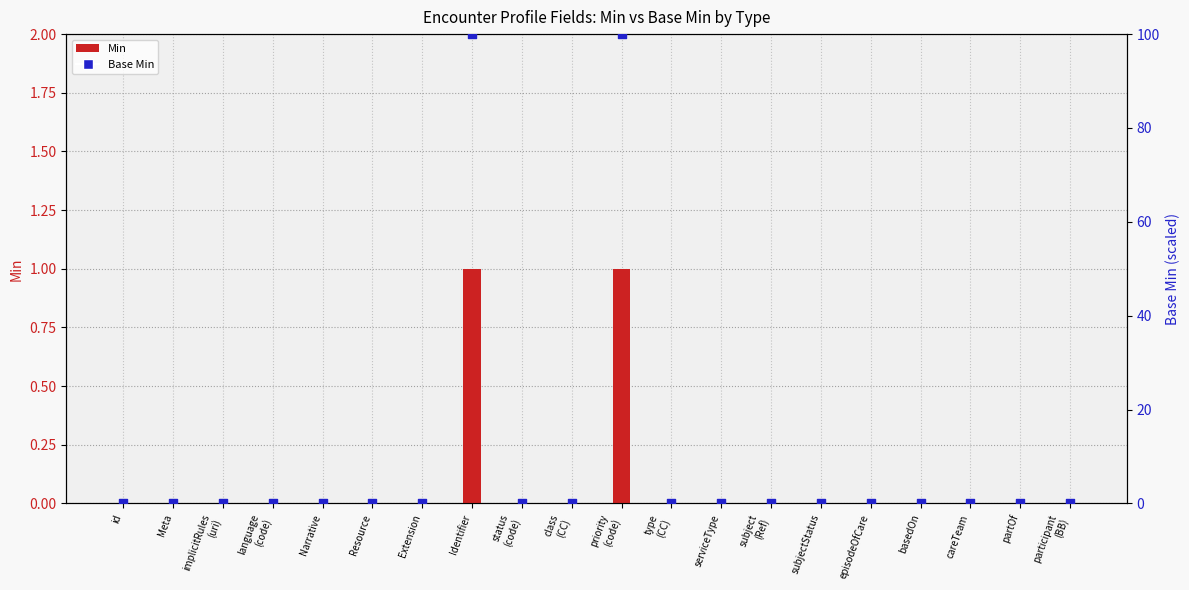

At which category is the sum across all series the highest?

Identifier